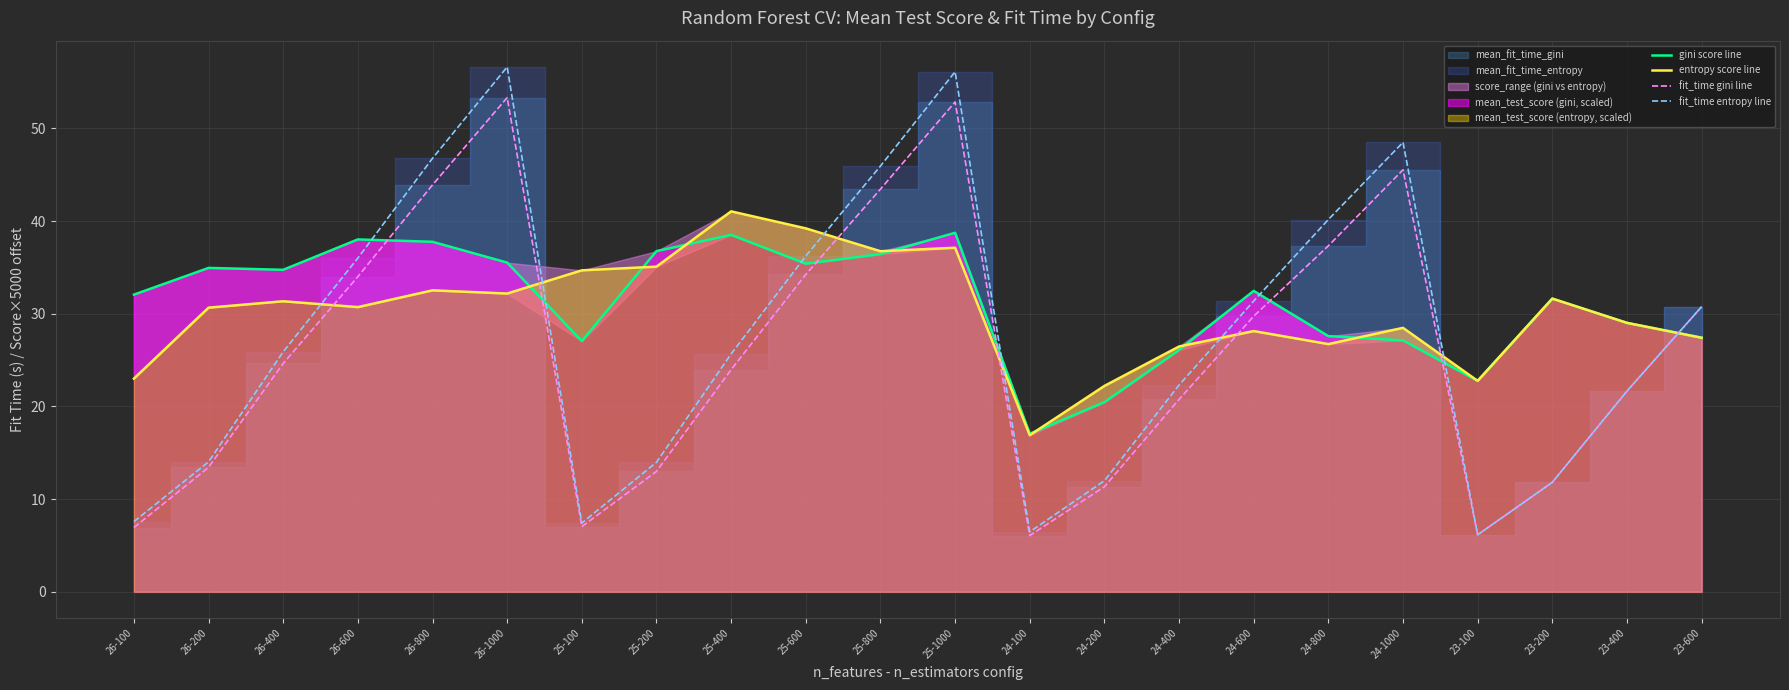

What is the label of the 12th point from the right?

25-800